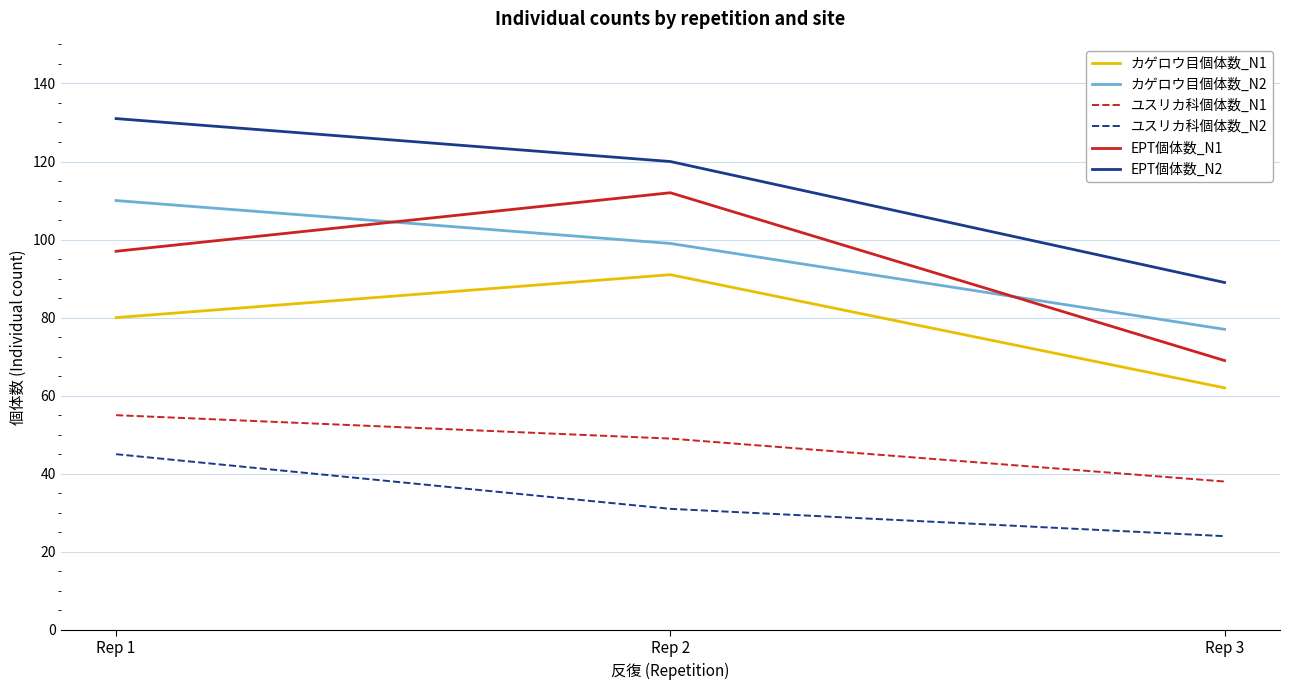

True or false: ユスリカ科個体数_N1 has a value of 31 at Rep 2.

False